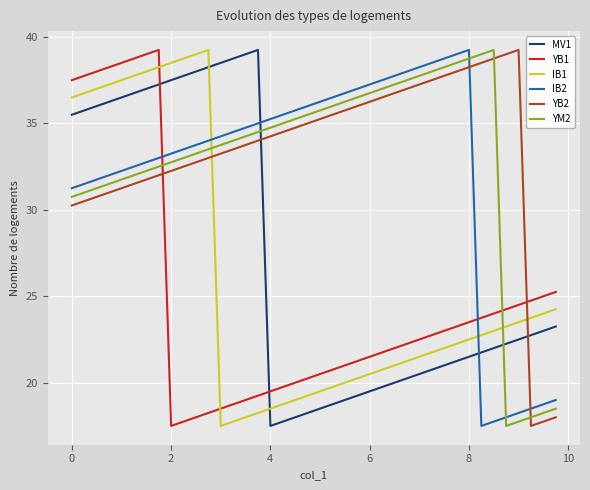

What is the lowest value of the IB1 series?

17.5